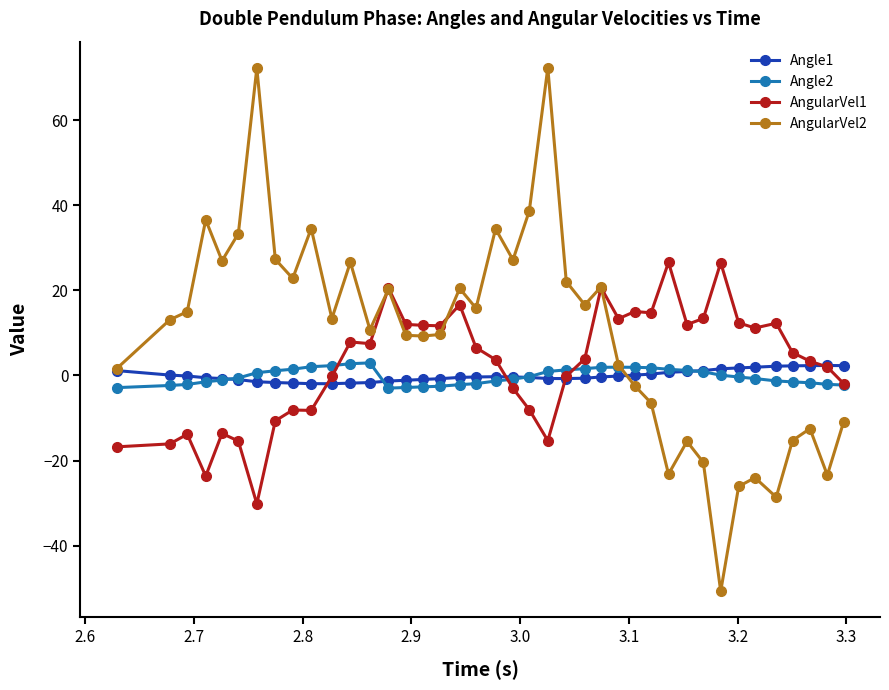

What is the value of the AngularVel1 point at the 32nd from the left?

13.4